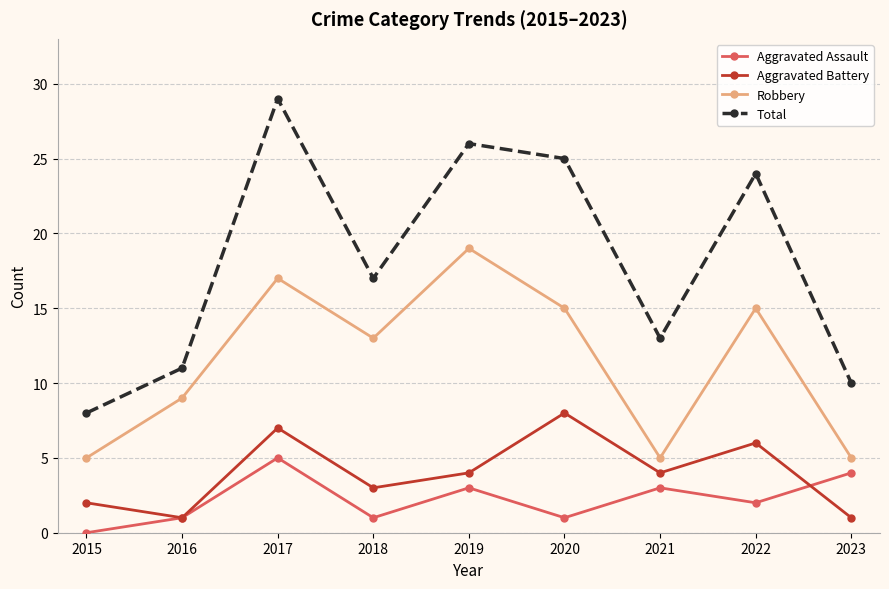

True or false: Total has a value of 45 at 2020.

False